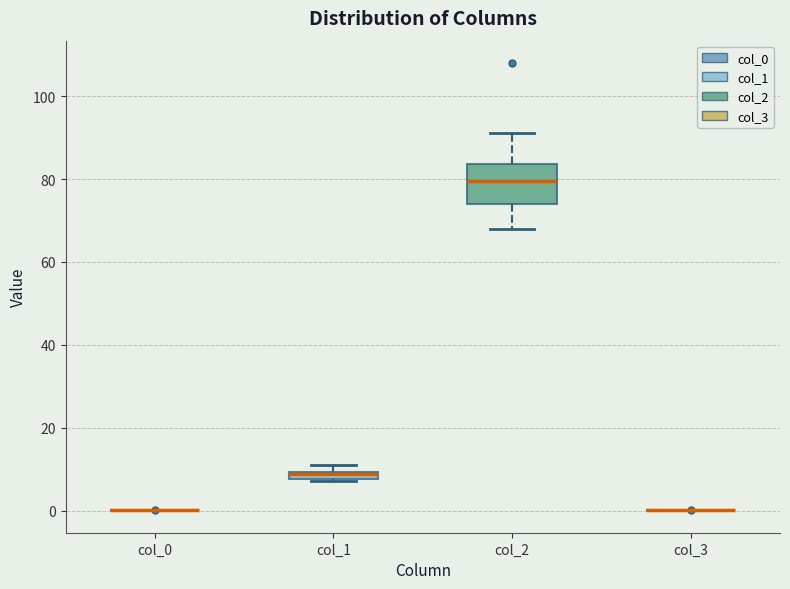

Comparing the boxes themselves (not the whiskers), which one is the tallest?

col_2